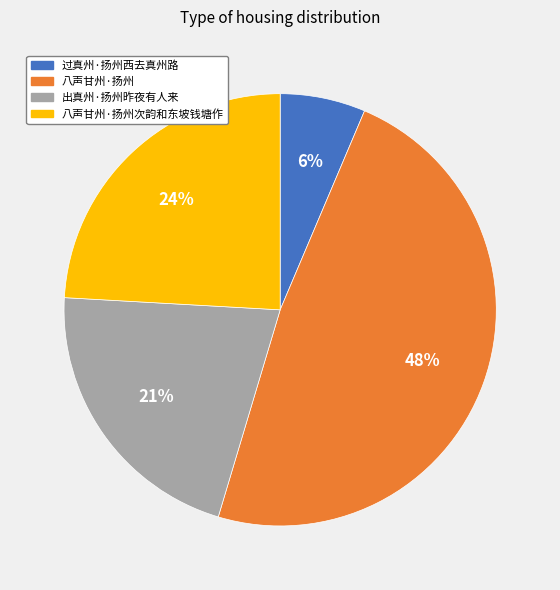

Combined, do 八声甘州·扬州 and 出真州·扬州昨夜有人来 account for over 50%?

Yes